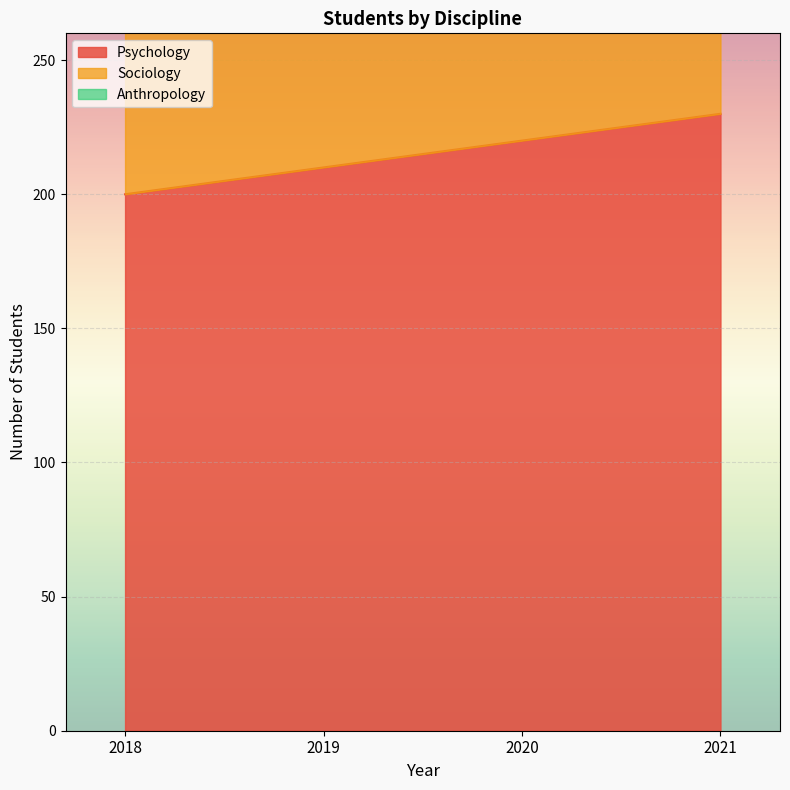

At how many categories does at least one series exceed 383?

4